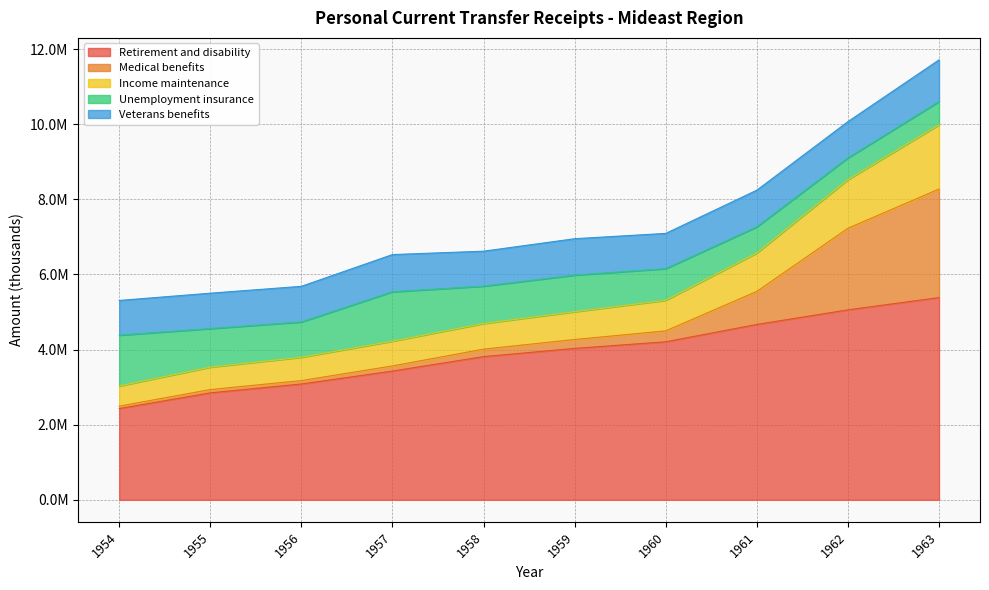

Which category has the highest value in the Veterans benefits series?

1963